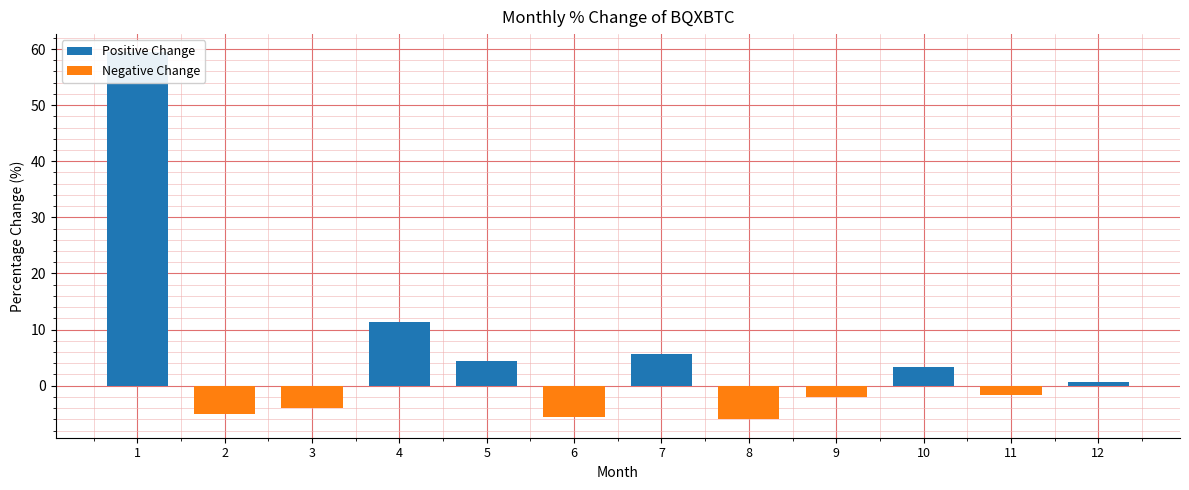

Reading left to right, transcribe all the data shown in this chart.

59.4	-5.1	-4.0	11.4	4.4	-5.5	5.6	-6.0	-2.0	3.3	-1.6	0.6